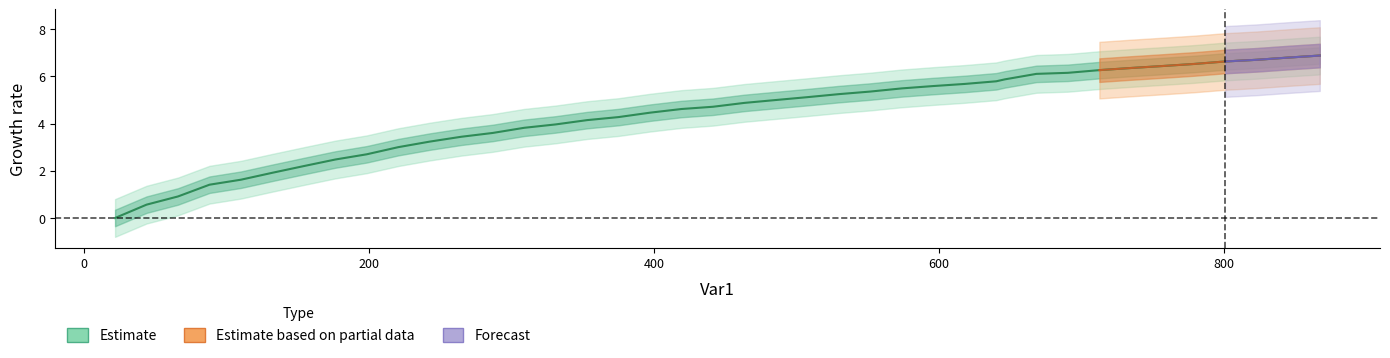

What is the difference between the maximum and minimum values?

6.9